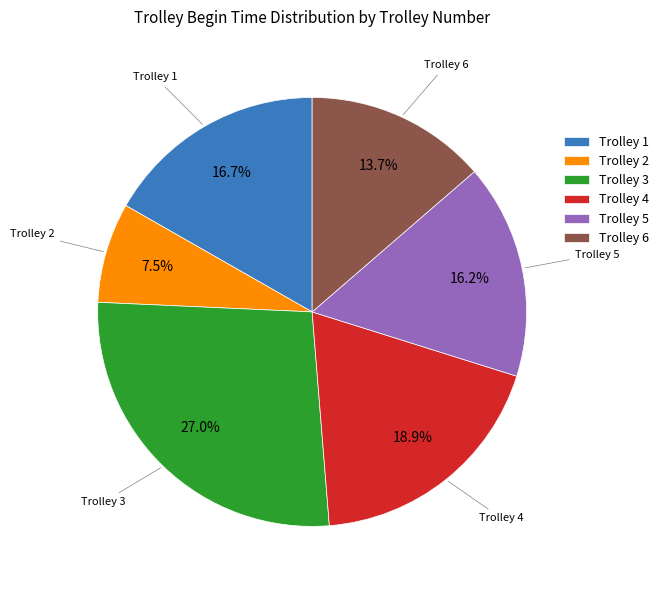

What percentage is NOT represented by Trolley 2?

92.5%